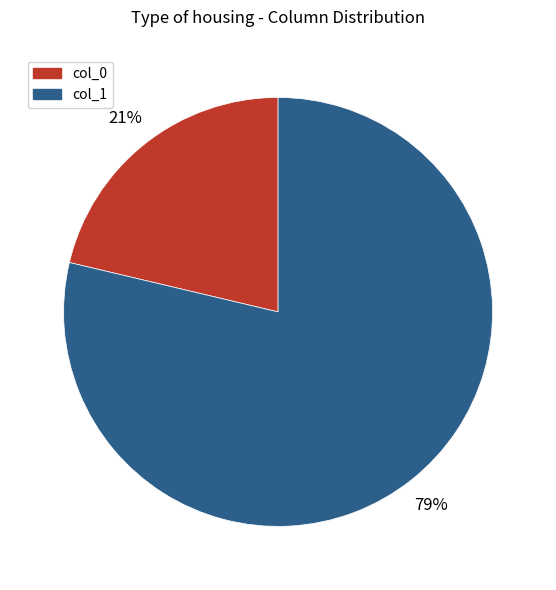

Rank the categories by value from highest to lowest.

col_1, col_0